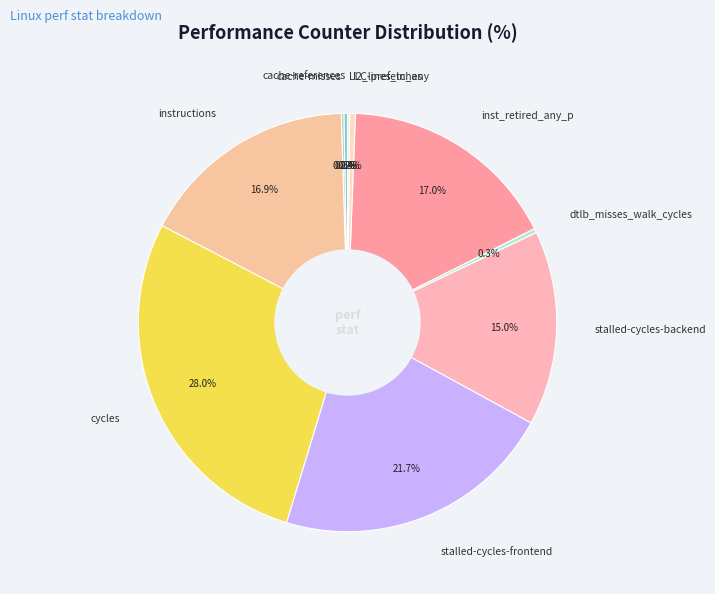

Which slice is the largest?

cycles